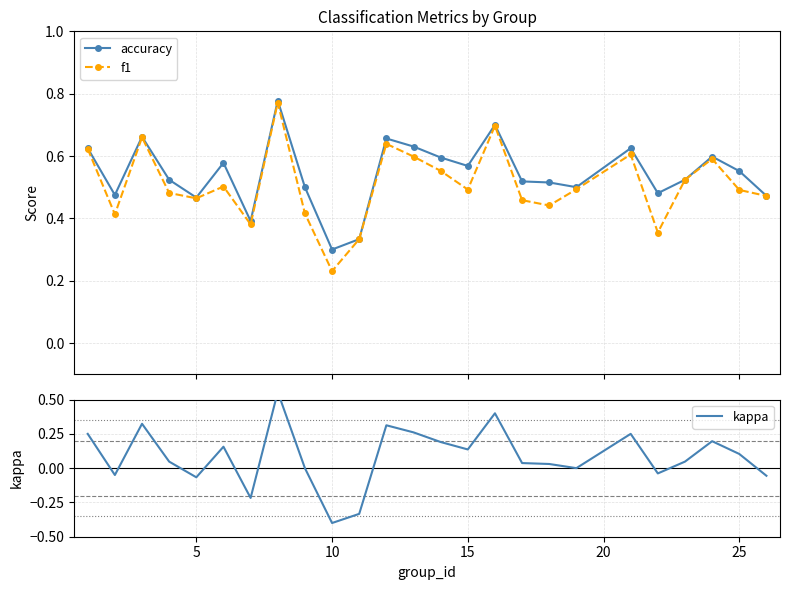

Which series has the largest total across all categories?

accuracy